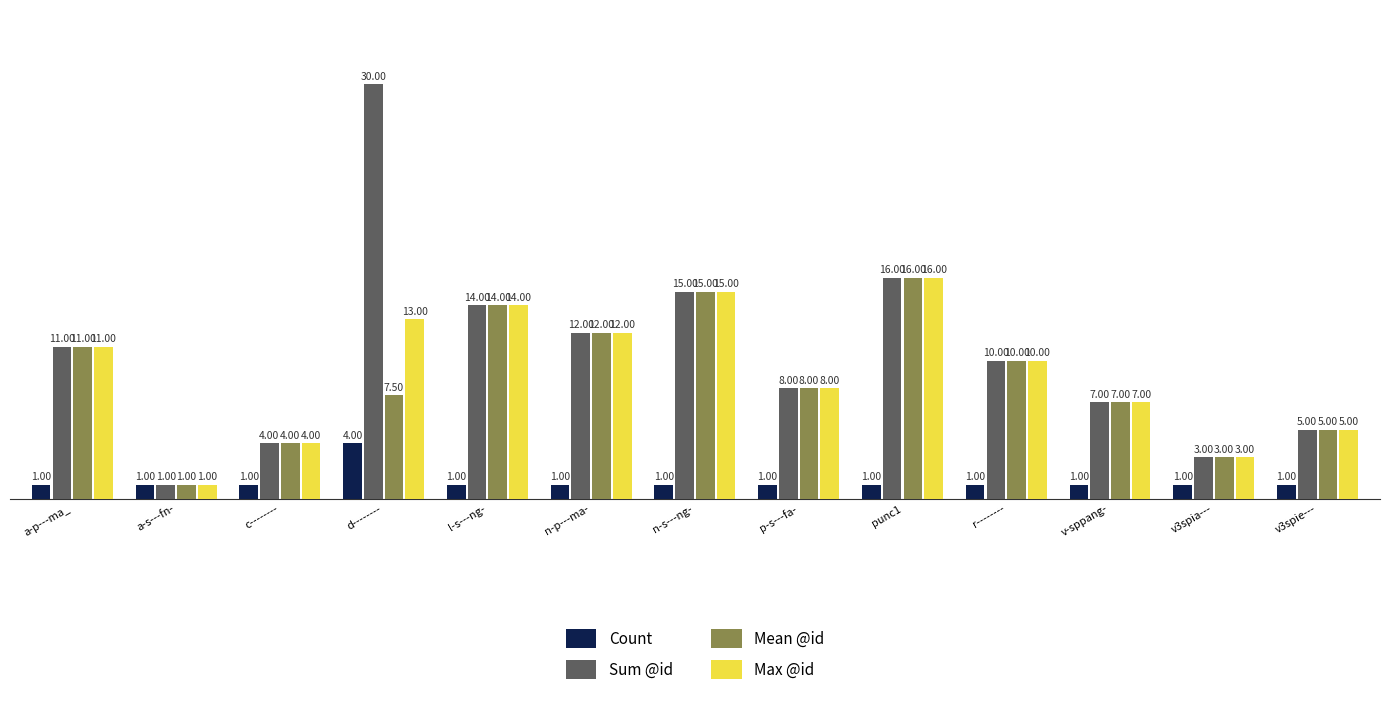

Reading left to right, extract all data points from this chart.

Count: a-p---ma_=1.0	a-s---fn-=1.0	c--------=1.0	d--------=4.0	l-s---ng-=1.0	n-p---ma-=1.0	n-s---ng-=1.0	p-s---fa-=1.0	punc1=1.0	r--------=1.0	v-sppang-=1.0	v3spia---=1.0	v3spie---=1.0
Sum @id: a-p---ma_=11.0	a-s---fn-=1.0	c--------=4.0	d--------=30.0	l-s---ng-=14.0	n-p---ma-=12.0	n-s---ng-=15.0	p-s---fa-=8.0	punc1=16.0	r--------=10.0	v-sppang-=7.0	v3spia---=3.0	v3spie---=5.0
Mean @id: a-p---ma_=11.0	a-s---fn-=1.0	c--------=4.0	d--------=7.5	l-s---ng-=14.0	n-p---ma-=12.0	n-s---ng-=15.0	p-s---fa-=8.0	punc1=16.0	r--------=10.0	v-sppang-=7.0	v3spia---=3.0	v3spie---=5.0
Max @id: a-p---ma_=11.0	a-s---fn-=1.0	c--------=4.0	d--------=13.0	l-s---ng-=14.0	n-p---ma-=12.0	n-s---ng-=15.0	p-s---fa-=8.0	punc1=16.0	r--------=10.0	v-sppang-=7.0	v3spia---=3.0	v3spie---=5.0